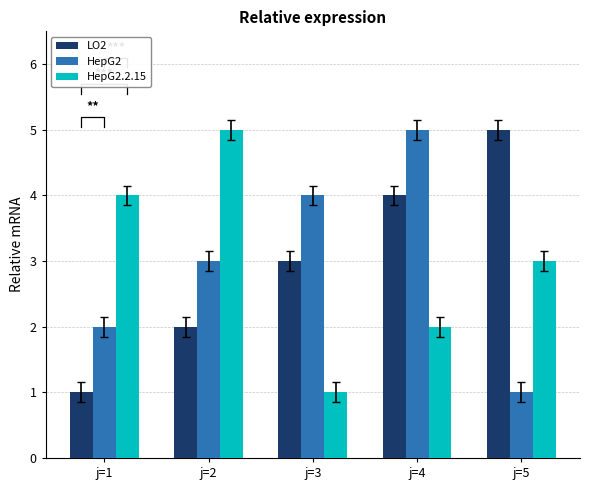

The LO2 series shows 3 at j=3. True or false?

True